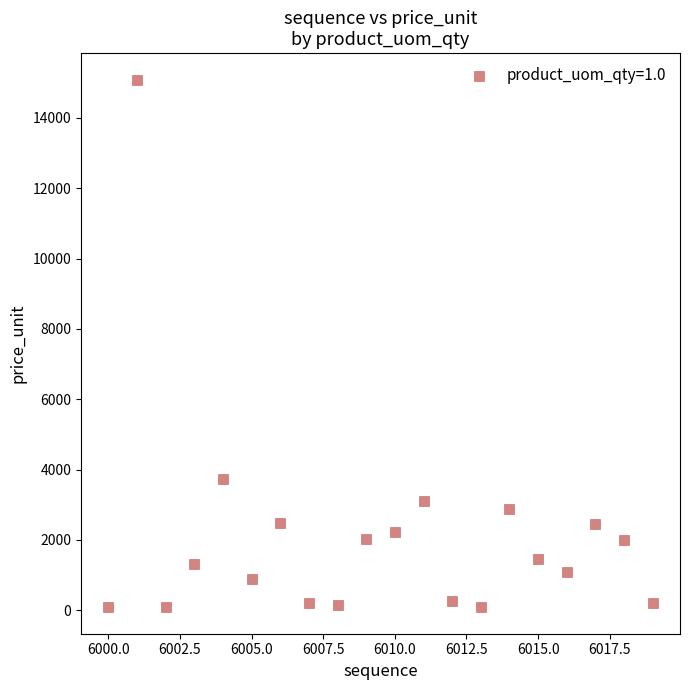

What is the range of Y values (max minus min)?

15012.6